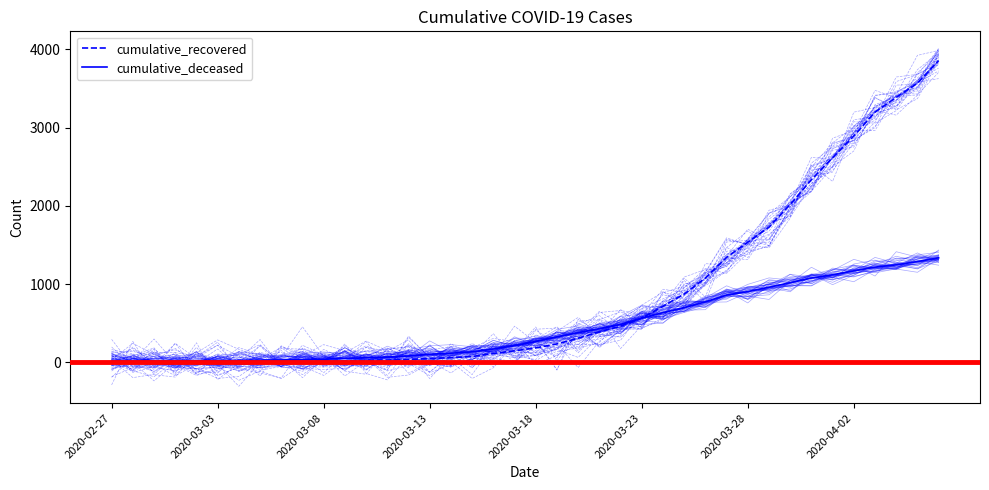

At how many categories does at least one series exceed 1049?

12